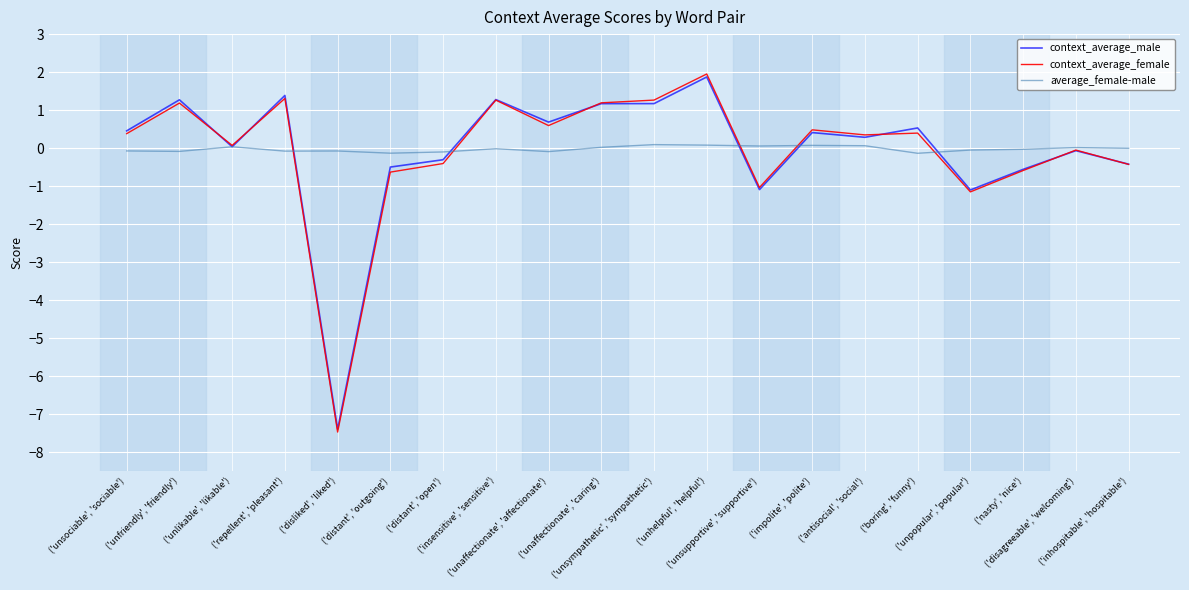

What is the minimum value for context_average_male?

-7.4